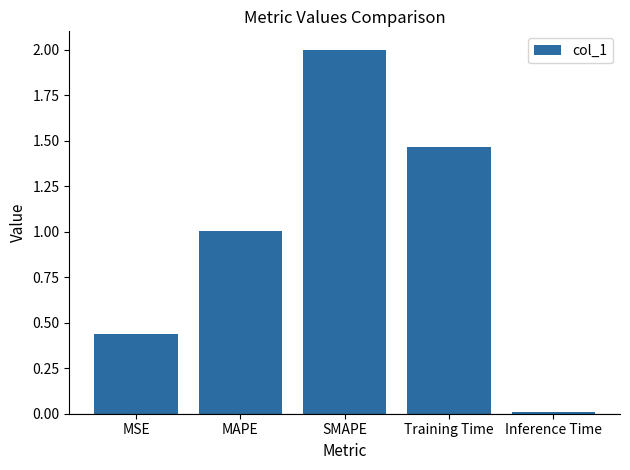

What is the difference between the maximum and minimum values?

2.0